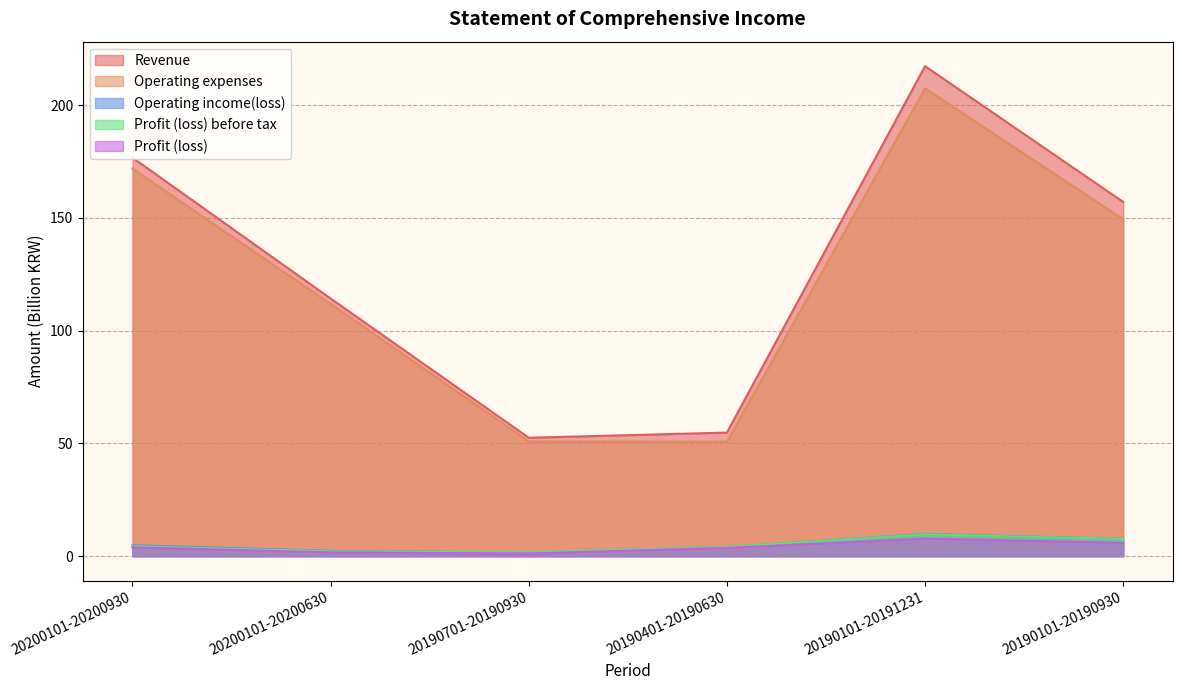

At 20200101-20200930, list the series in order from smallest to largest.

Profit (loss), Profit (loss) before tax, Operating income(loss), Operating expenses, Revenue